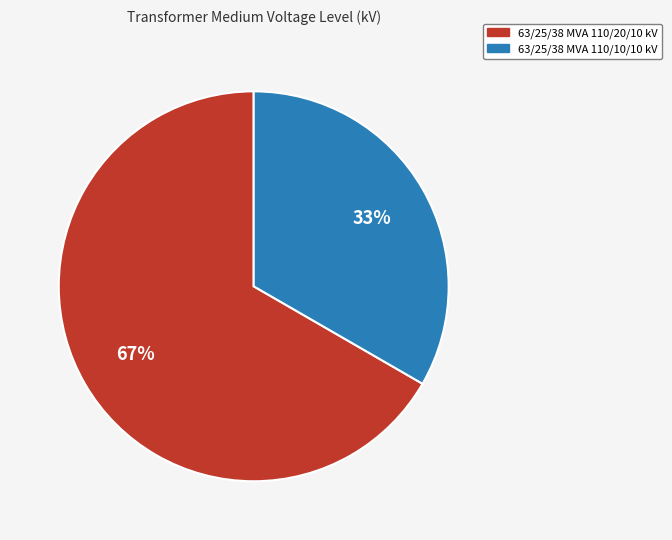

Is the sum of 63/25/38 MVA 110/20/10 kV and 63/25/38 MVA 110/10/10 kV greater than half?

Yes